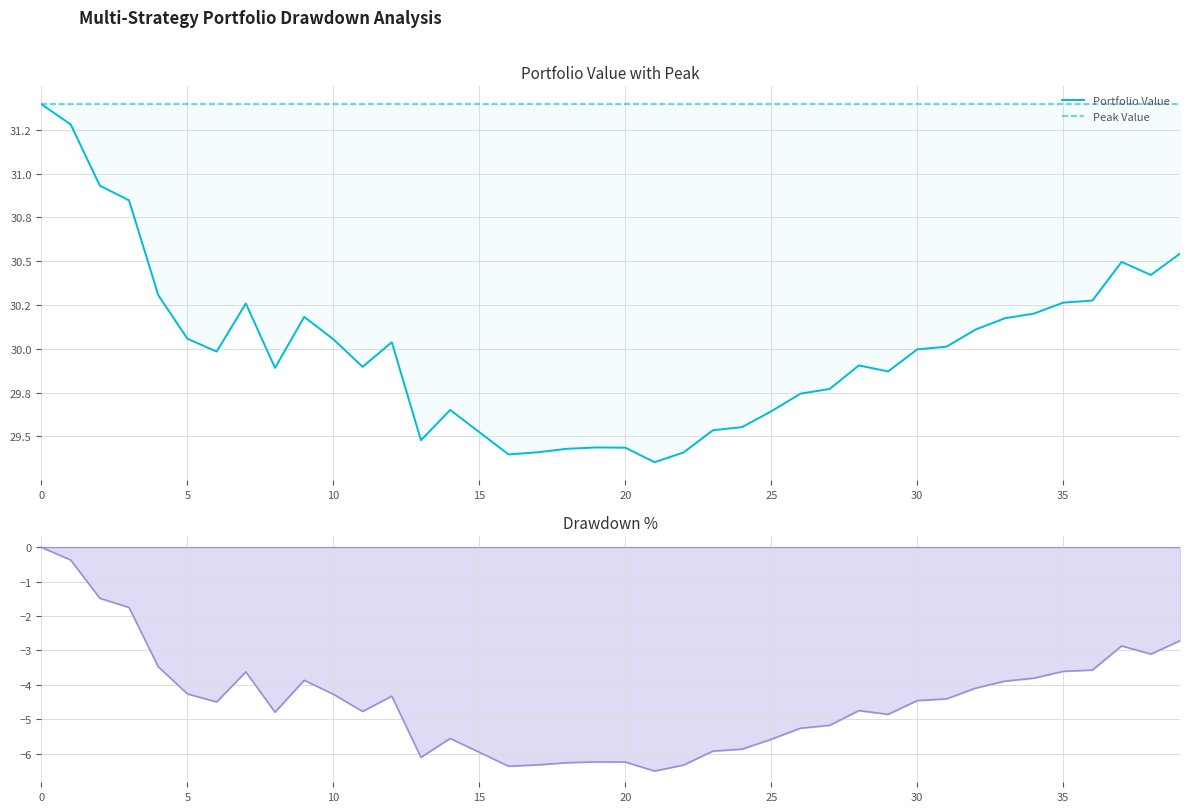

How many data points does each series have?

40